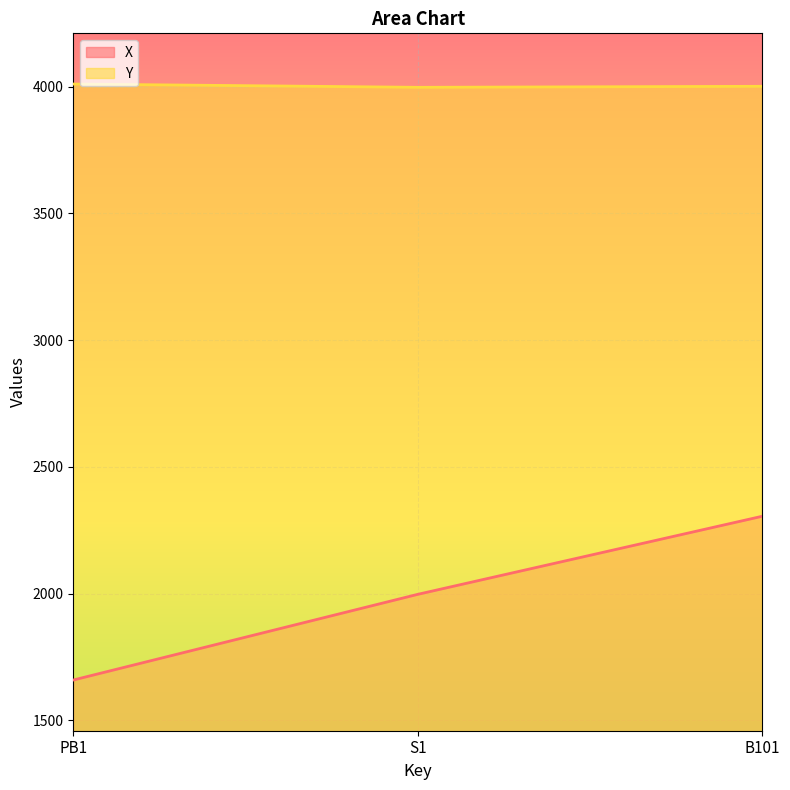

Read the X value at S1, to the nearest 50.

2000